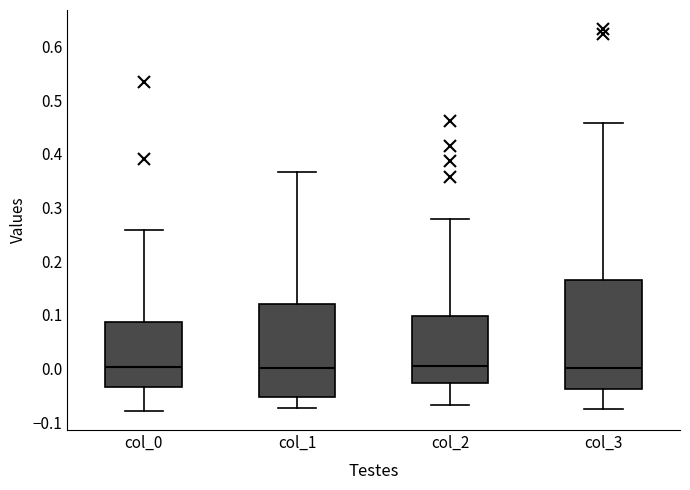

Reading left to right, transcribe this box plot: for each box, give where its median line is, the range the box spans, and where its two whiskers end, as read against the y-axis. The values are not printed on the chart, so give them approximately, as read against the axis.

col_0: median 0.00, box -0.04 to 0.09, whiskers -0.08 to 0.26
col_1: median 0.00, box -0.05 to 0.12, whiskers -0.07 to 0.37
col_2: median 0.00, box -0.03 to 0.10, whiskers -0.07 to 0.28
col_3: median 0.00, box -0.04 to 0.16, whiskers -0.07 to 0.46